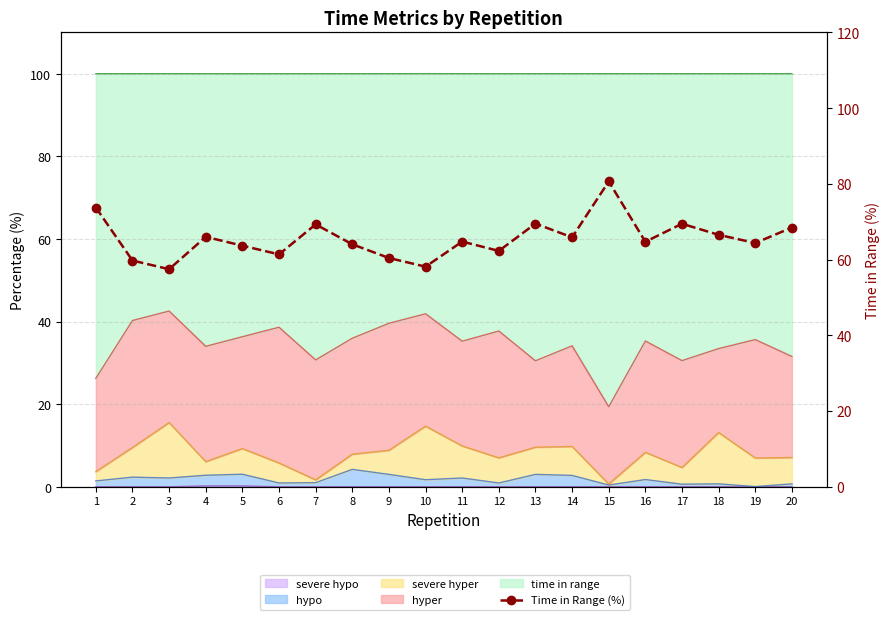

The chart shows a value of 80.6 at 15. True or false?

True